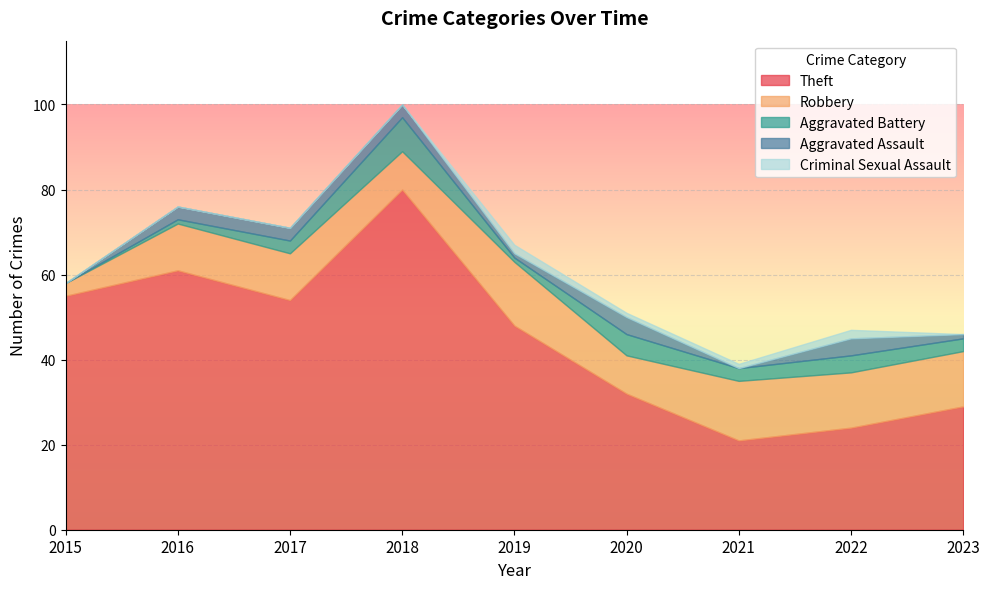

True or false: Robbery and Theft cross at least once.

False